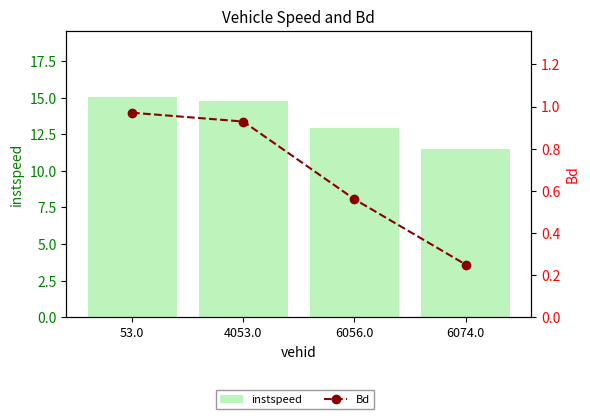

What position from the left is 4053.0?

2